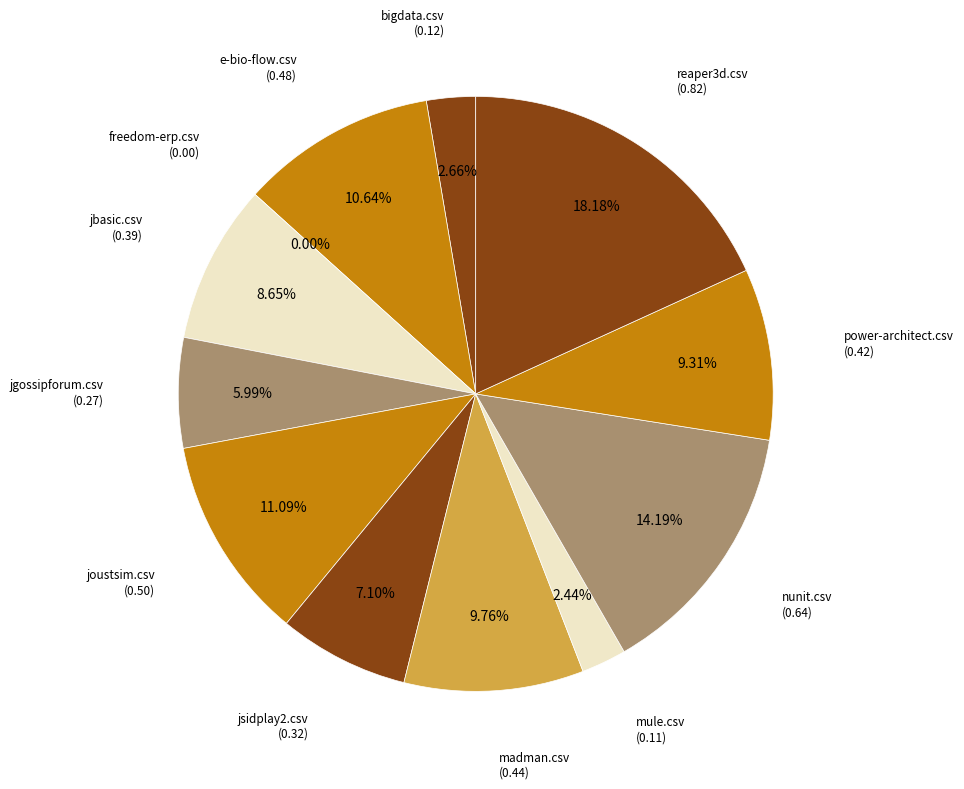

Is there any slice that represents more than half of the pie?

No